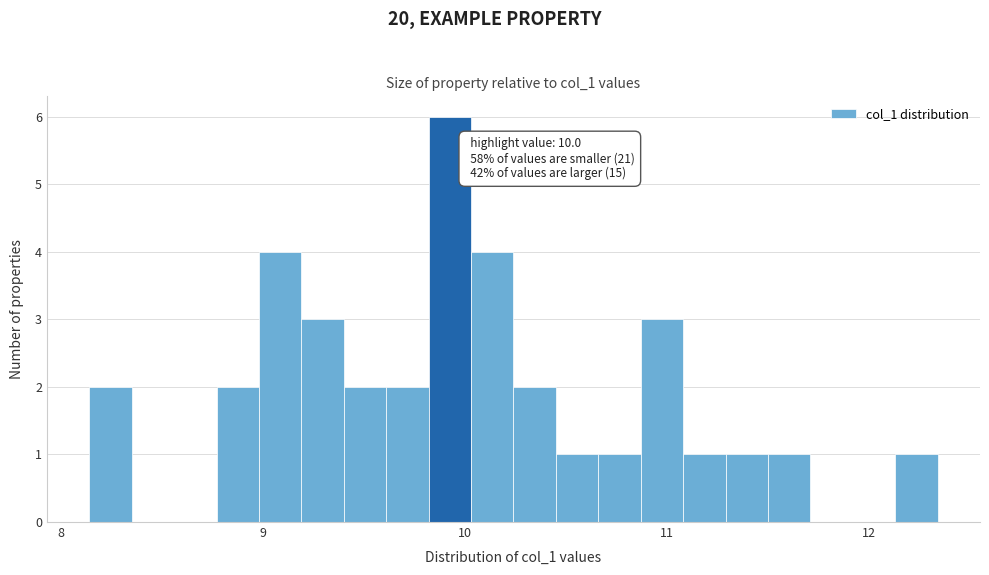

Read against the x-axis, roughly where is the centre of the tallest bar?

9.9